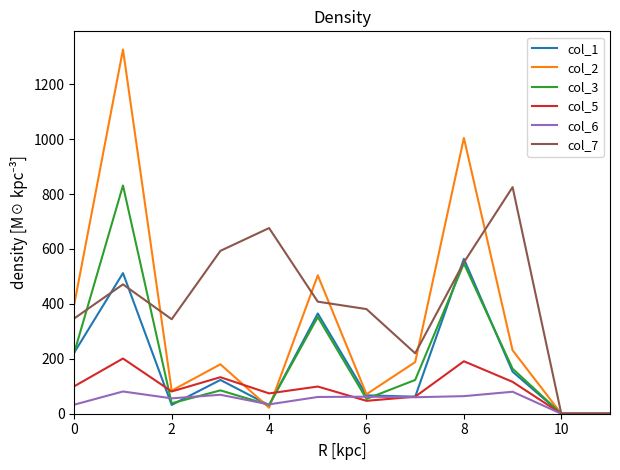

Which series has the largest total across all categories?

col_7